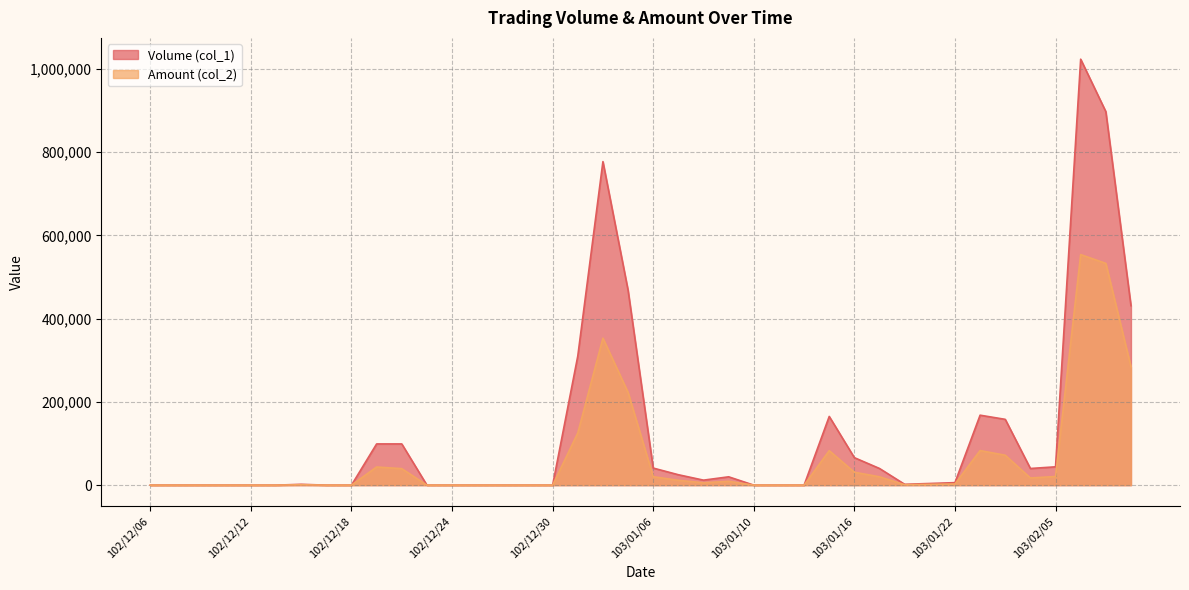

How many lines are shown in the chart?

2